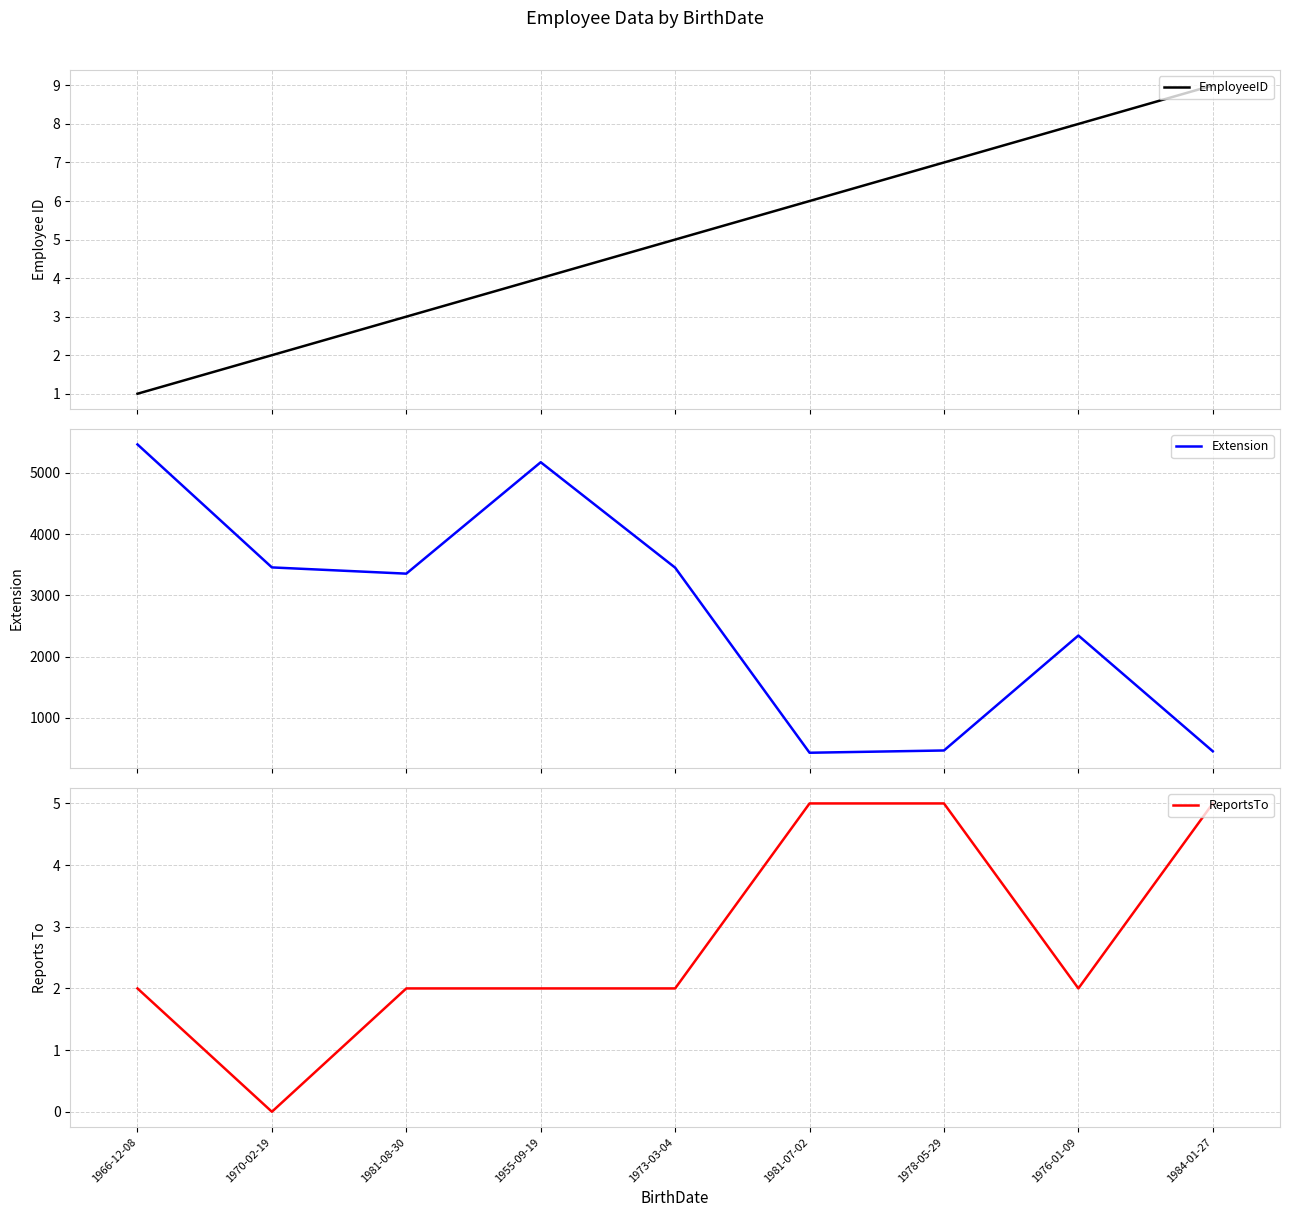

The Extension series shows 5467 at 1966-12-08. True or false?

True